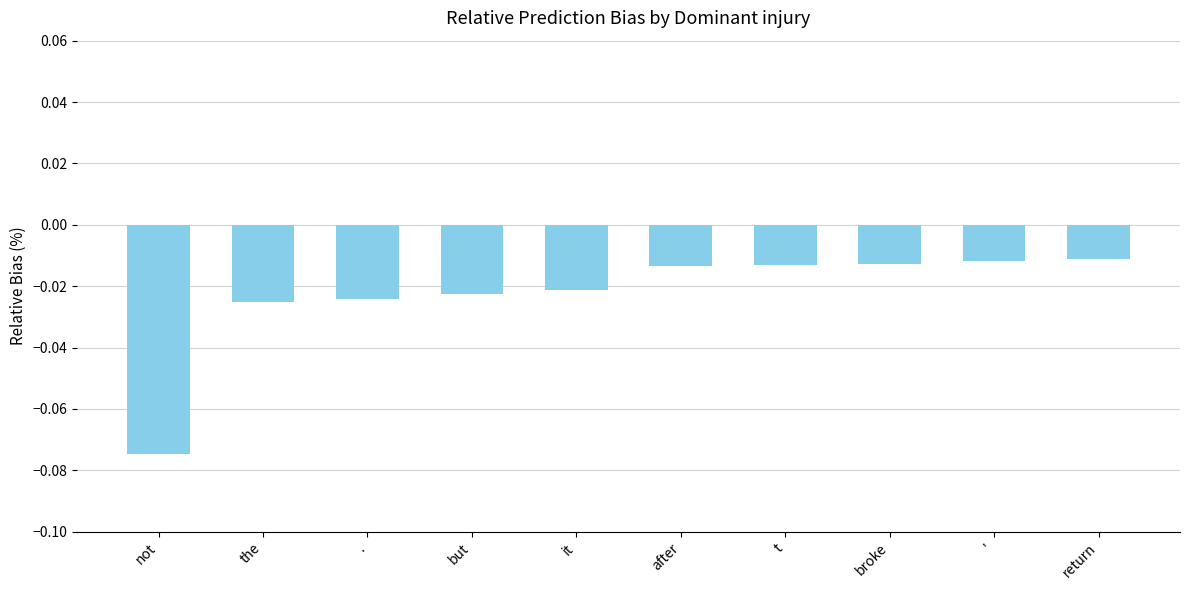

Which label corresponds to the smallest value in the chart?

not